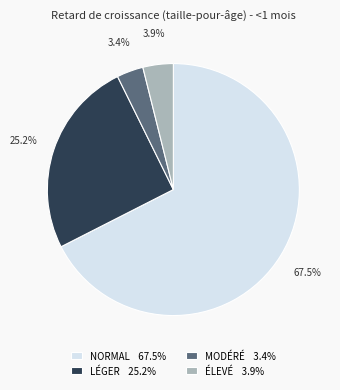

Does any single category account for the majority?

Yes